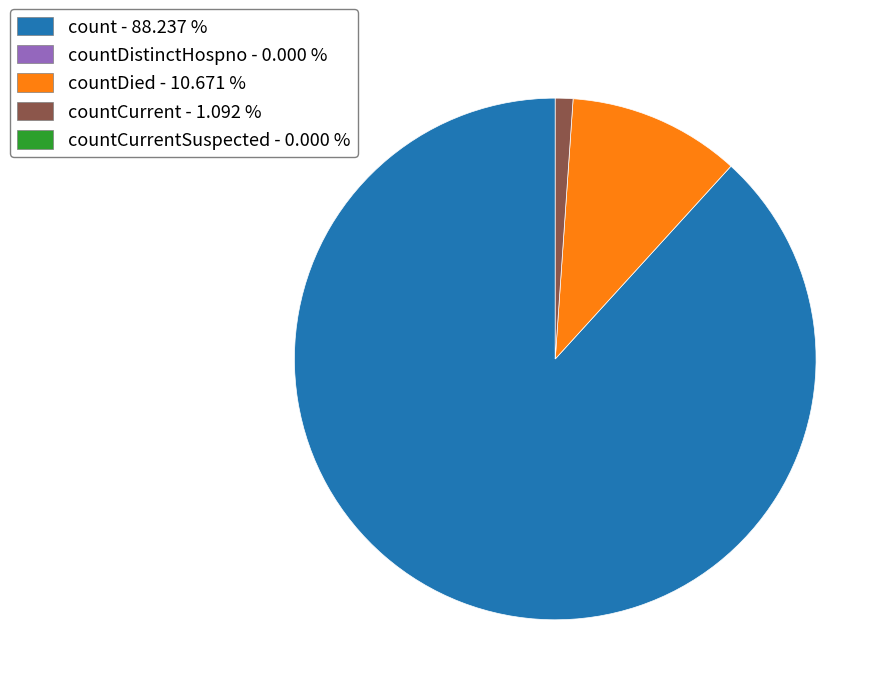

Is there a majority slice in this chart?

Yes